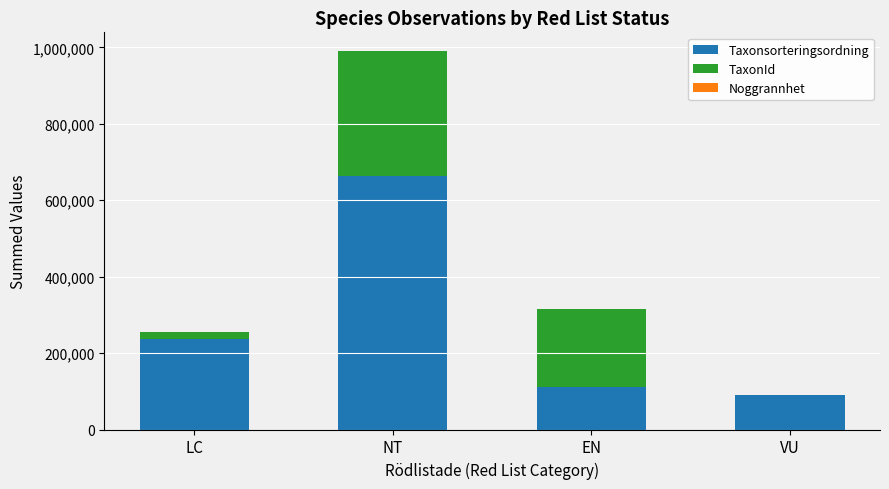

Is it true that Taxonsorteringsordning equals 89545 at VU?

True